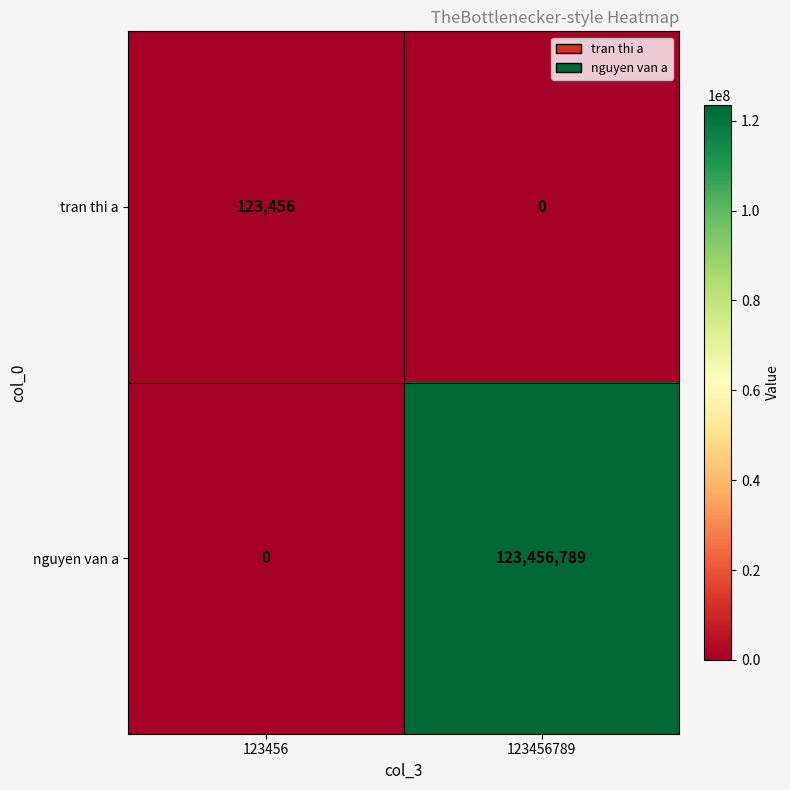

What is the total value across all series at 123456789?

123456789